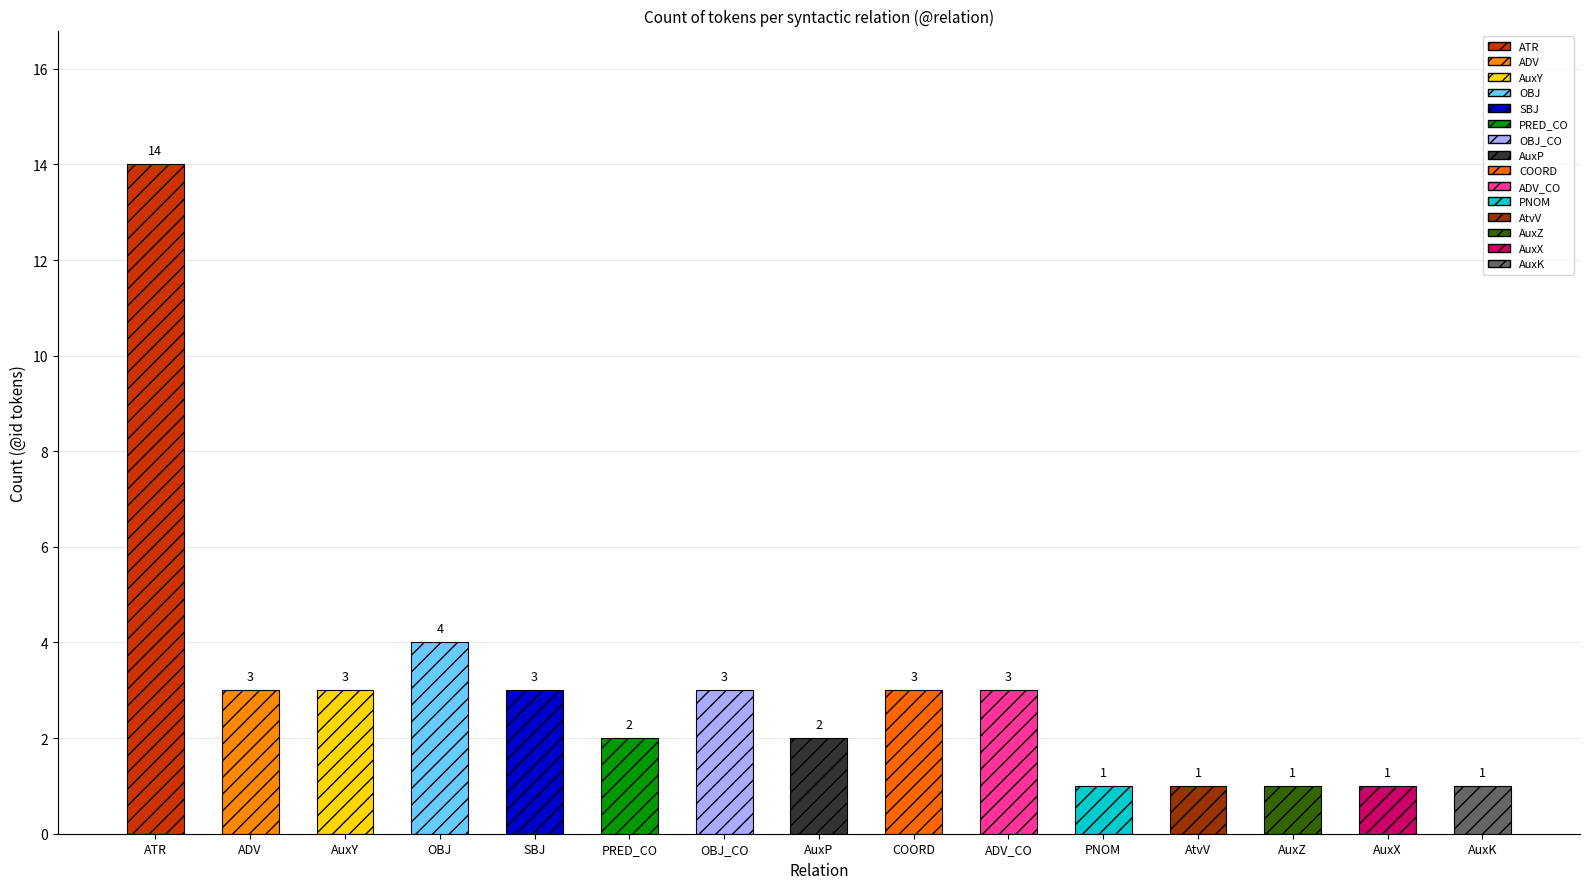

What is the change in value from AuxY to AuxZ?

-2